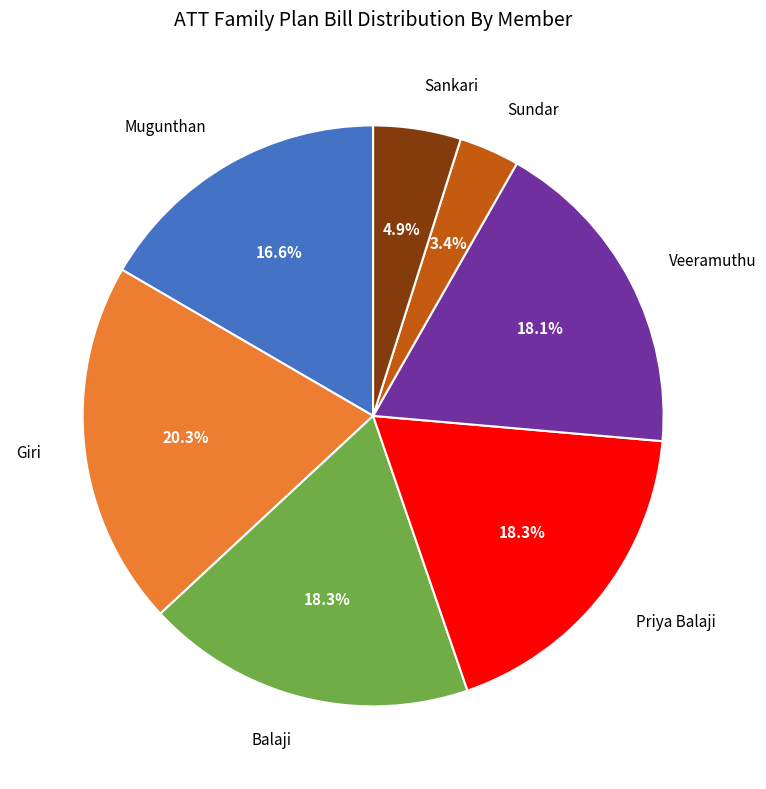

Is there a majority slice in this chart?

No